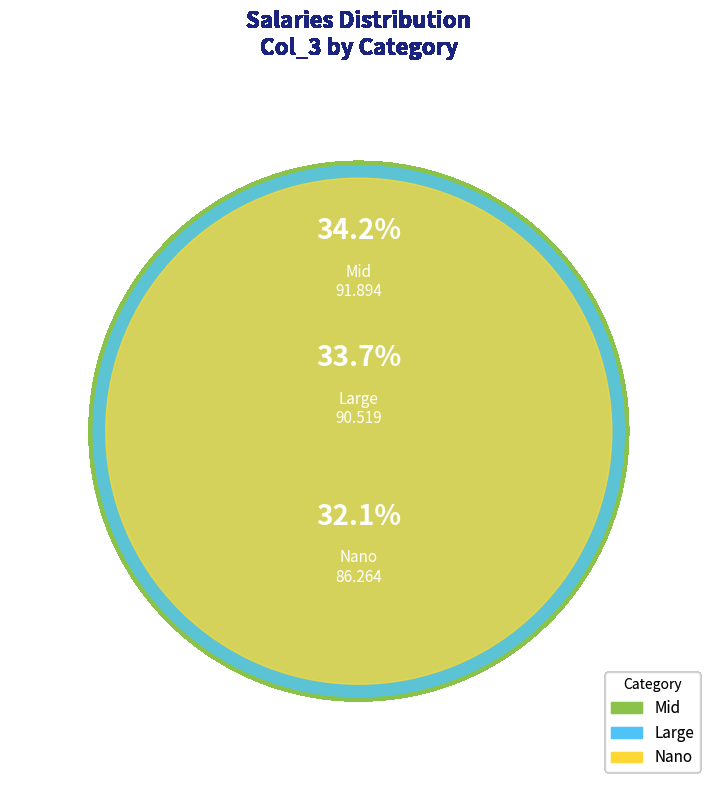

Which slice is the smallest?

Nano